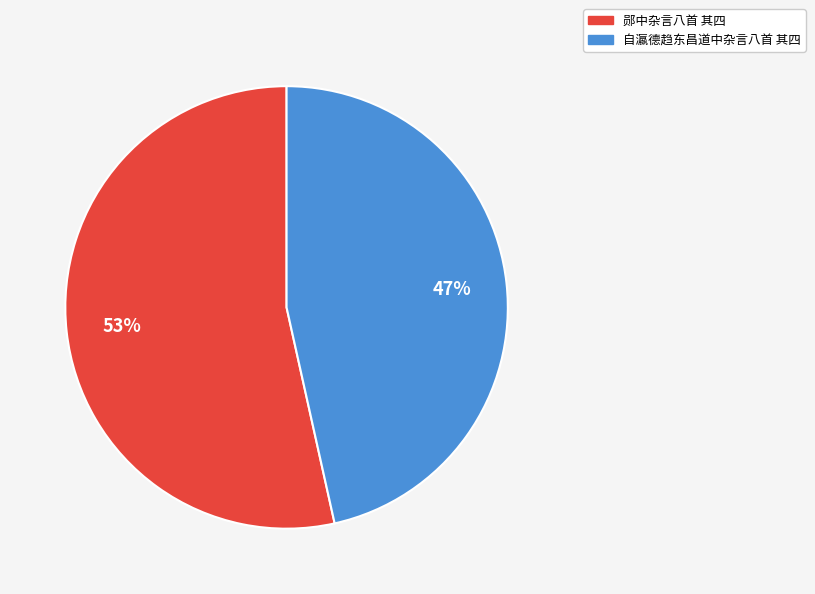

To the nearest percent, what is the average slice percentage?

50%